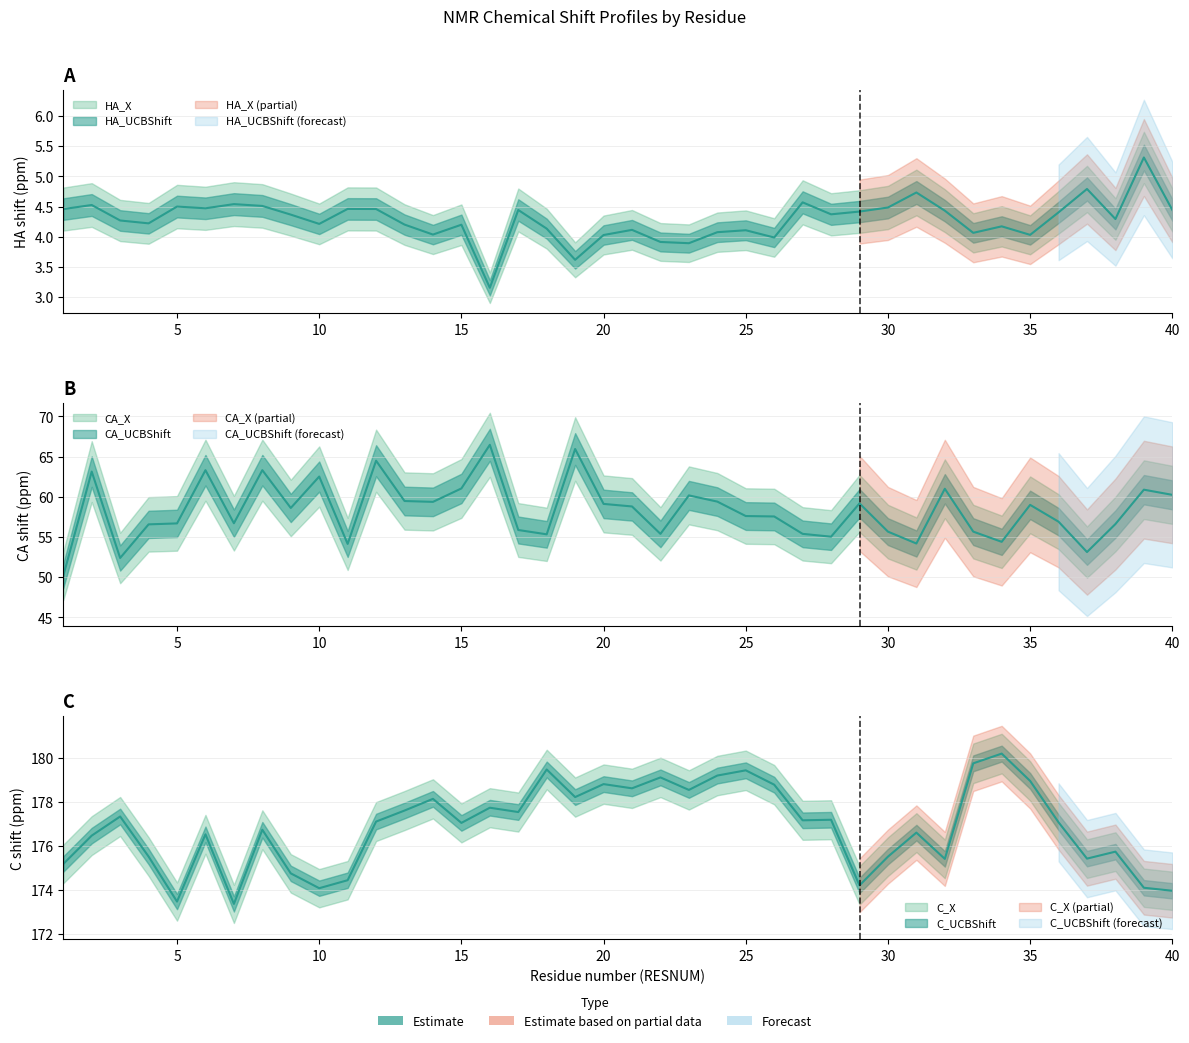

Between 5 and 12, which series saw the biggest shift?

CA_X